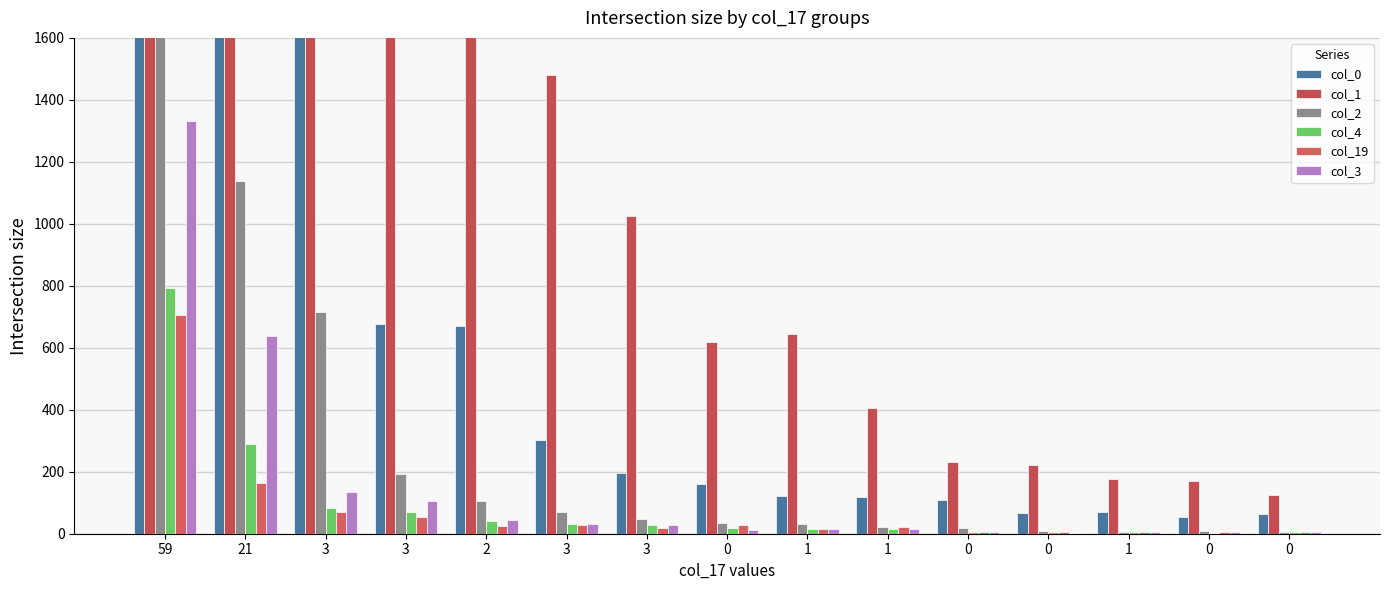

How many data points in col_0 are above 159?

7